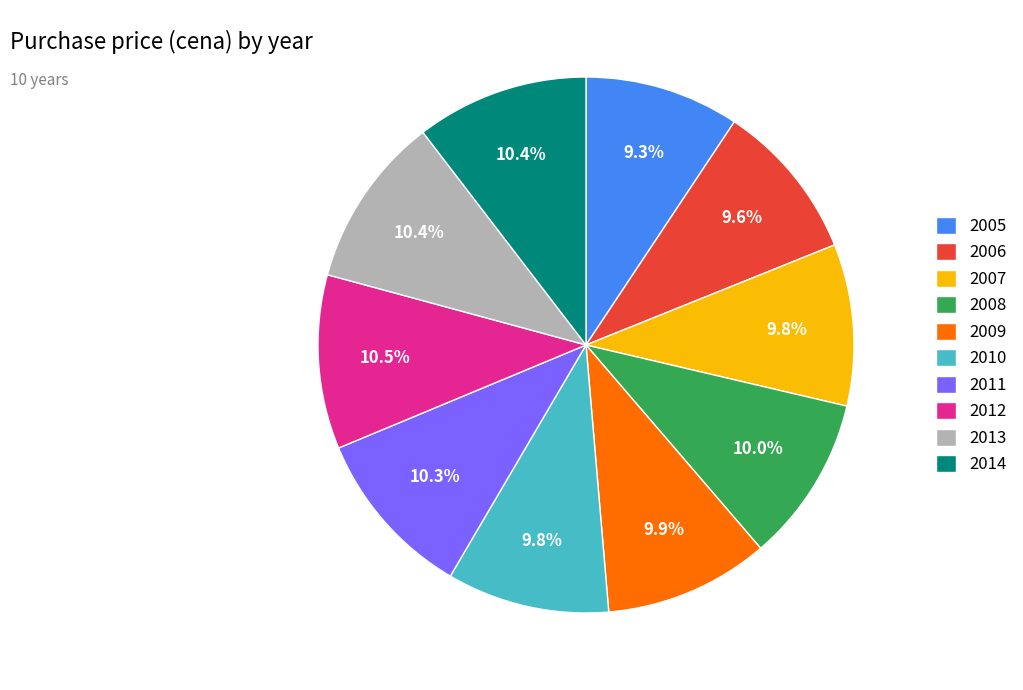

What is the ratio of the value at 2009 to the value at 2005?

1.1